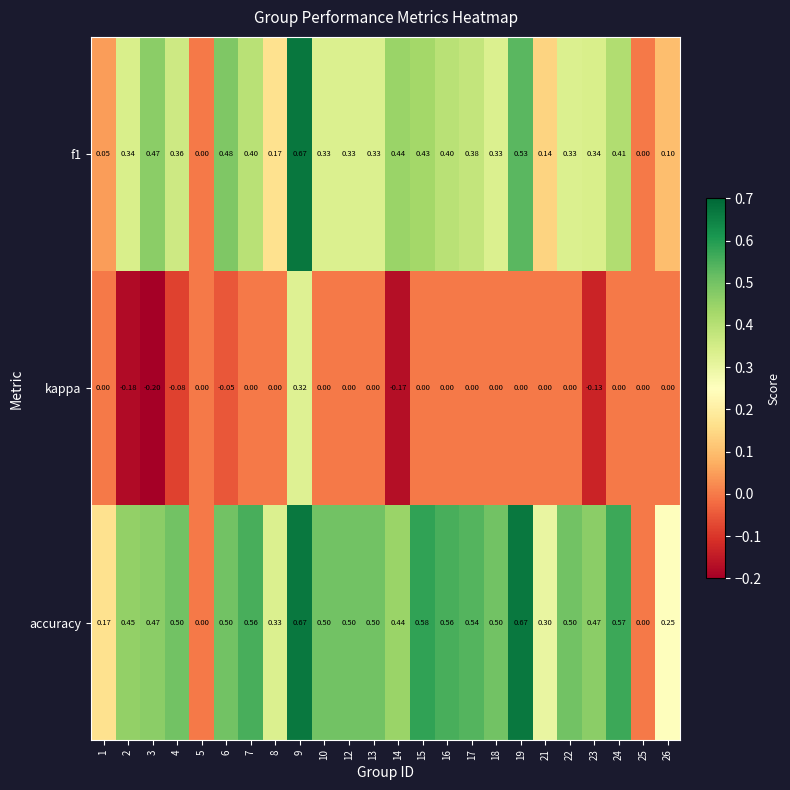

Is the value of kappa at 17 greater than the value of accuracy at 10?

No